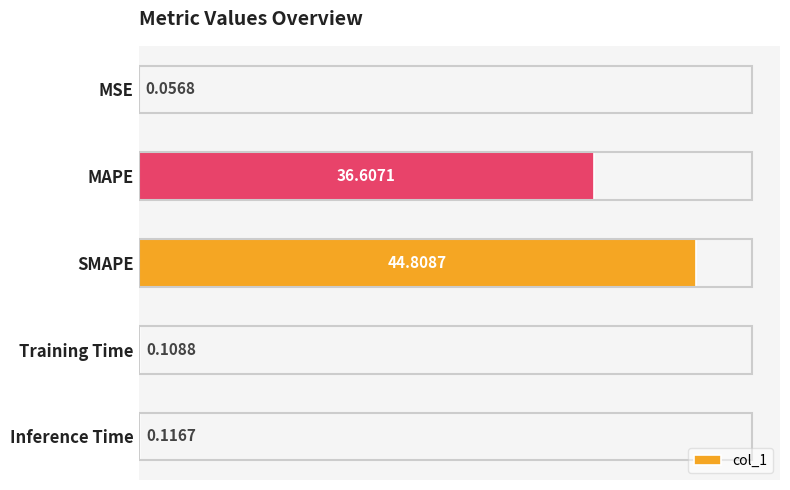

How many distinct data groups are displayed?

1